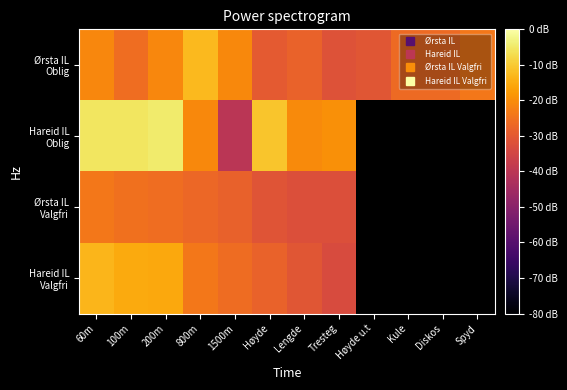

Rank the series at 800m from lowest to highest value.

Ørsta IL Valgfri, Hareid IL Valgfri, Hareid IL Oblig, Ørsta IL Oblig